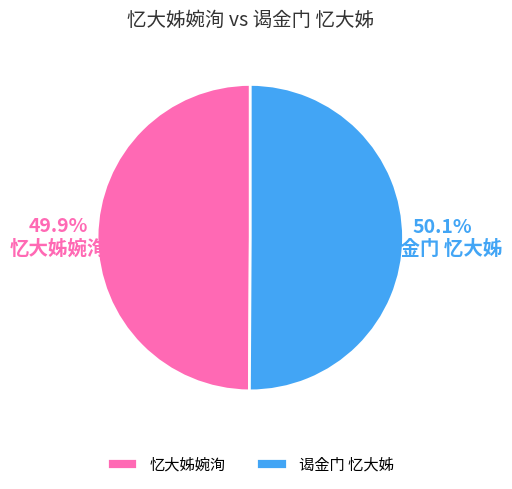

Is there a majority slice in this chart?

Yes